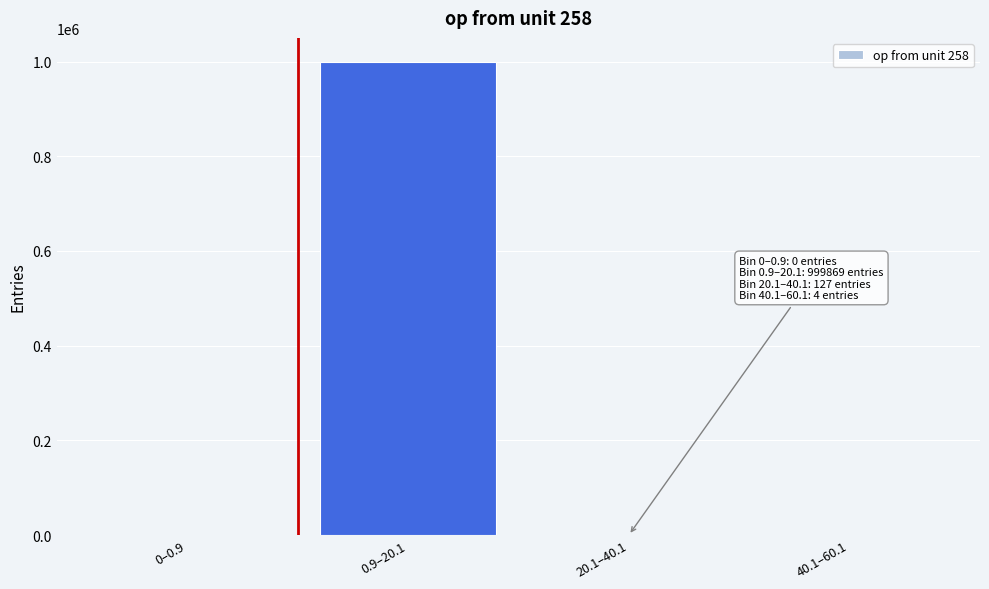

Which label corresponds to the largest value in the chart?

0.9–20.1